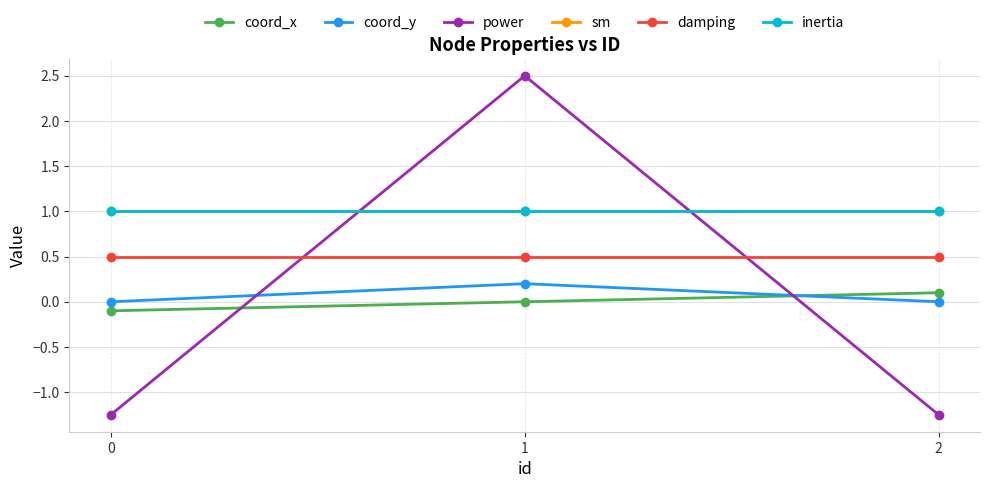

Is the value of coord_y at 0 greater than the value of damping at 2?

No